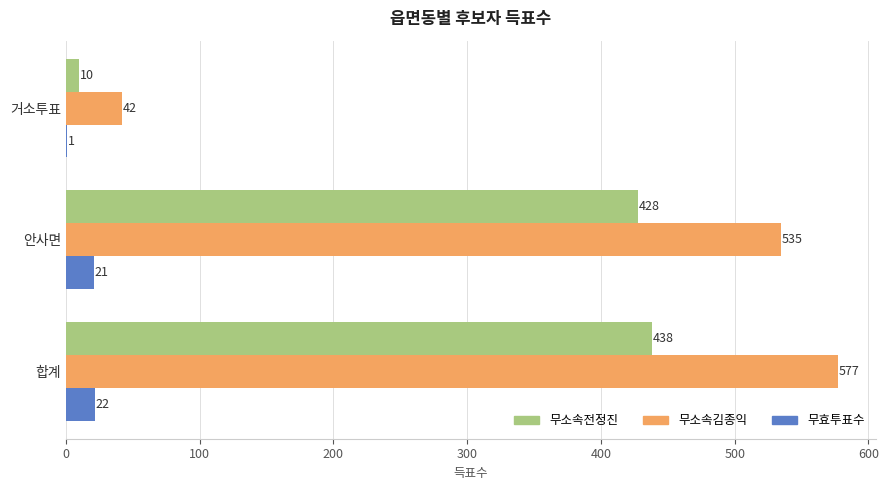

At which category is the sum across all series the highest?

합계